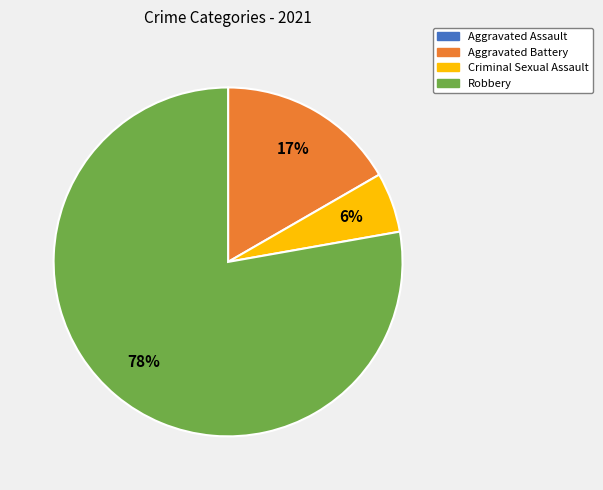

What is the majority slice?

Robbery